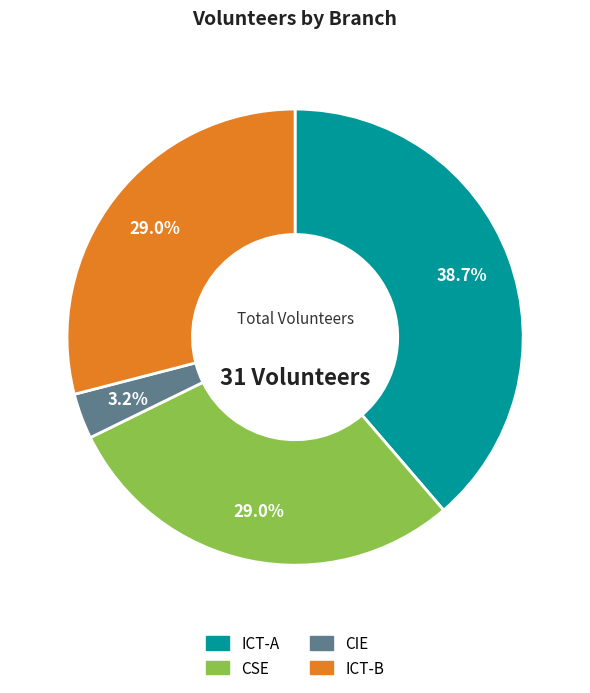

Is it true that CIE is 3% of the pie?

True